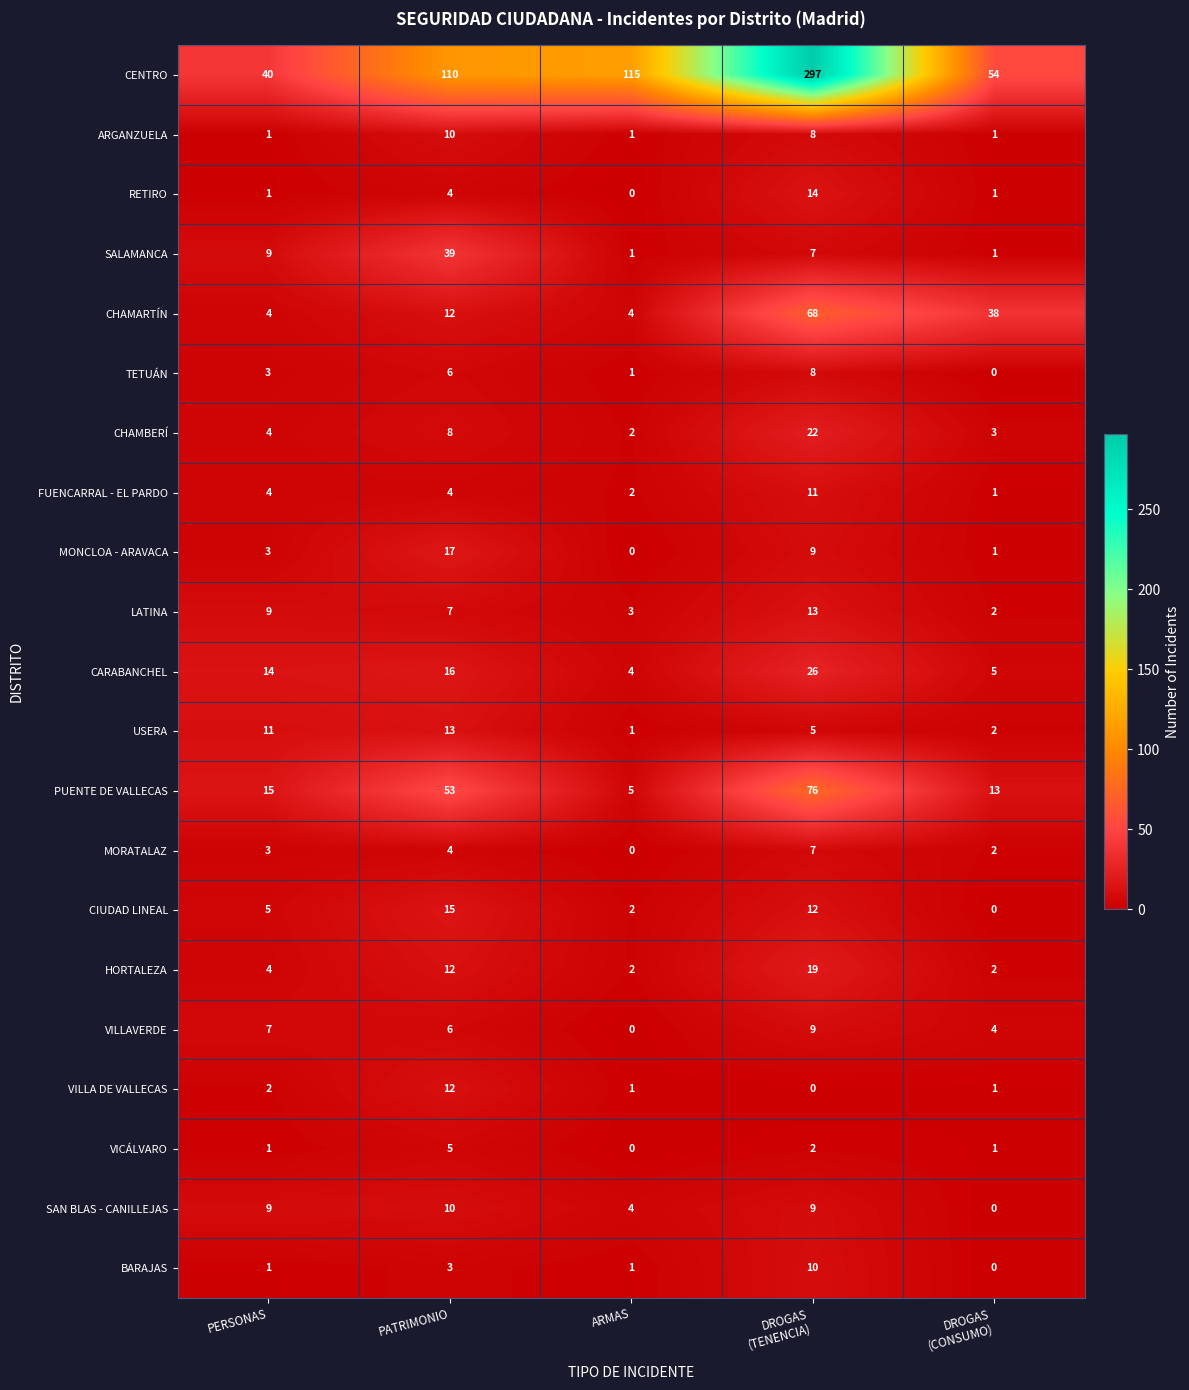

How many categories are shown in the chart?

5